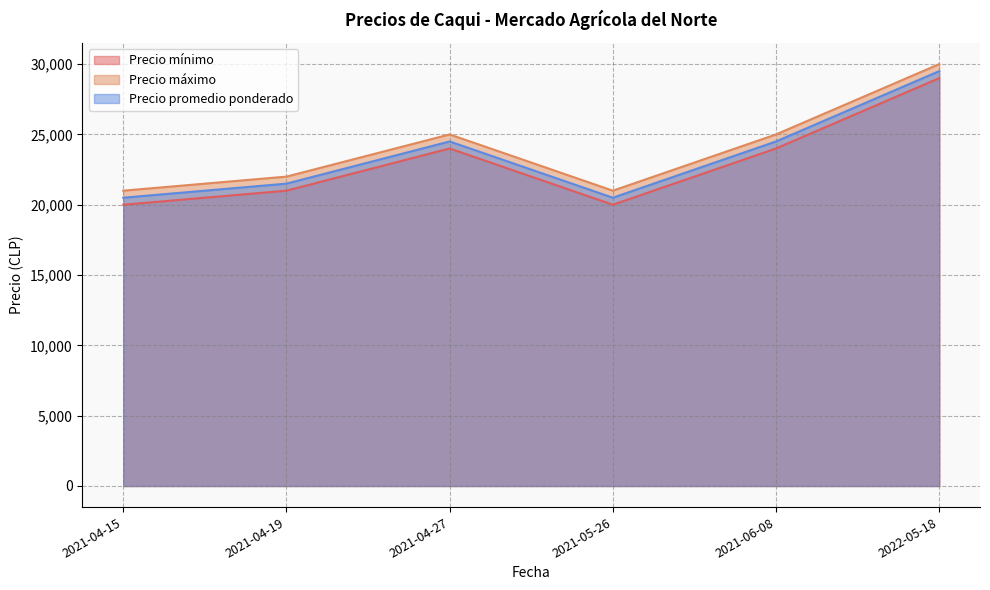

Which category has the highest value across all series?

2022-05-18